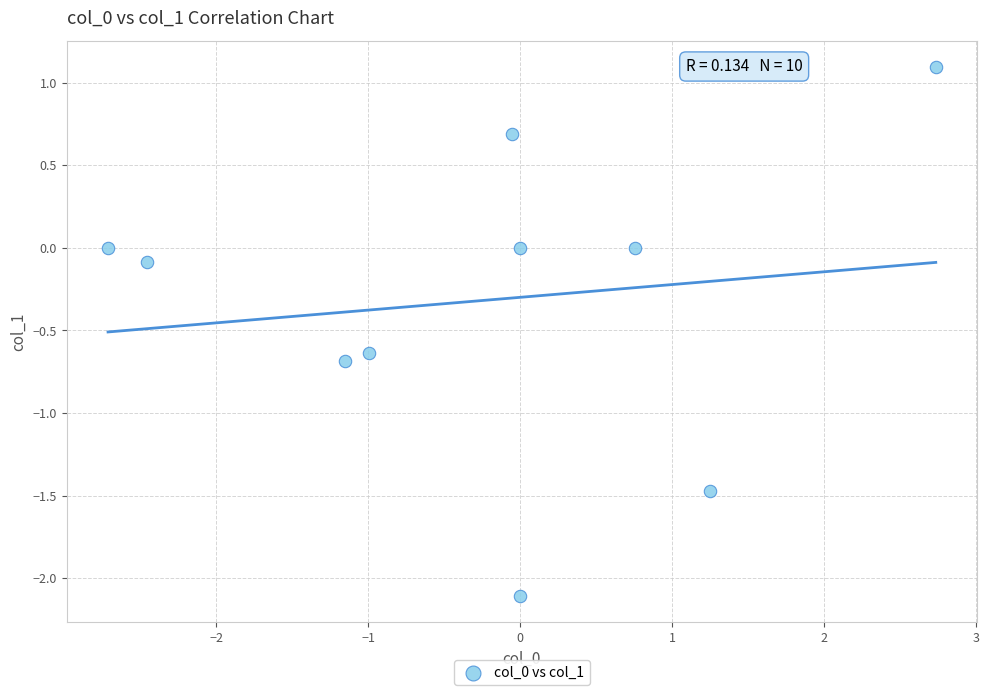

What is the average X value?

-0.3